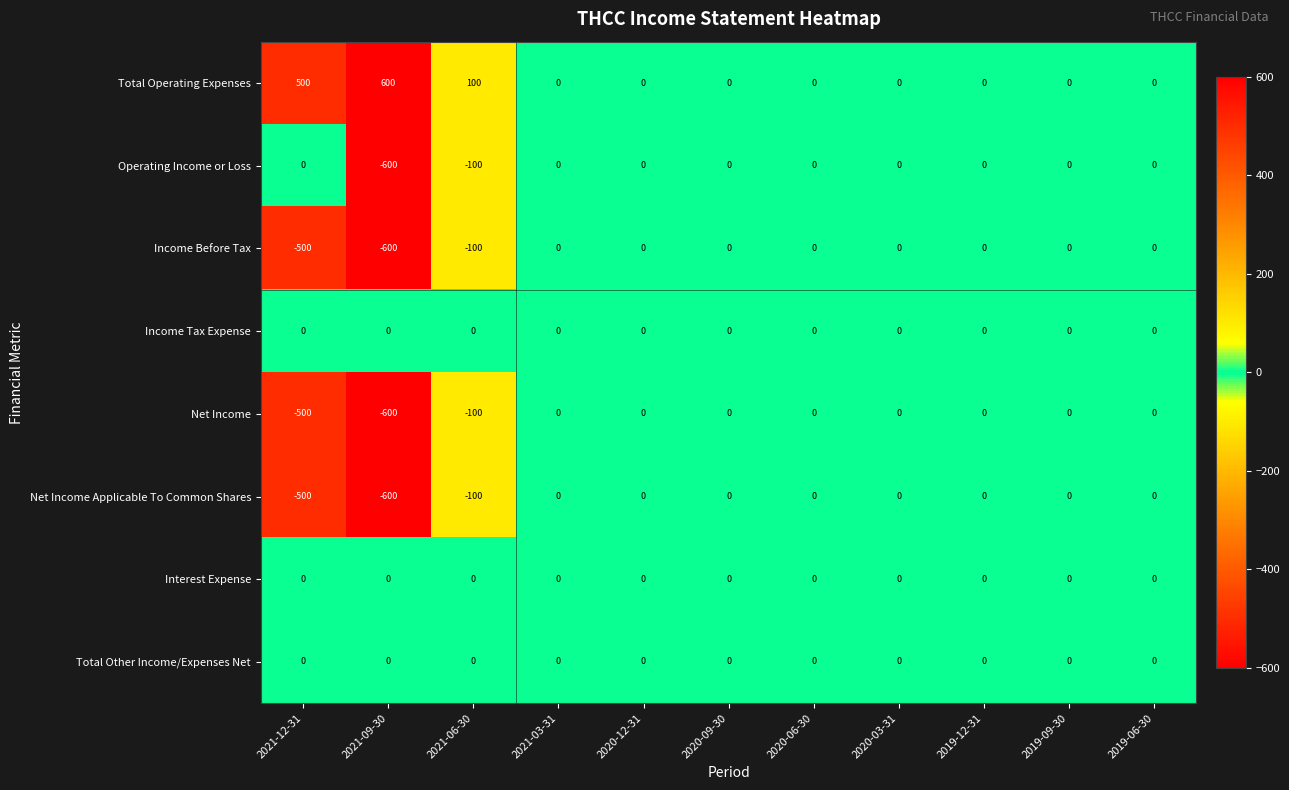

Which series has the largest total across all categories?

Total Operating Expenses